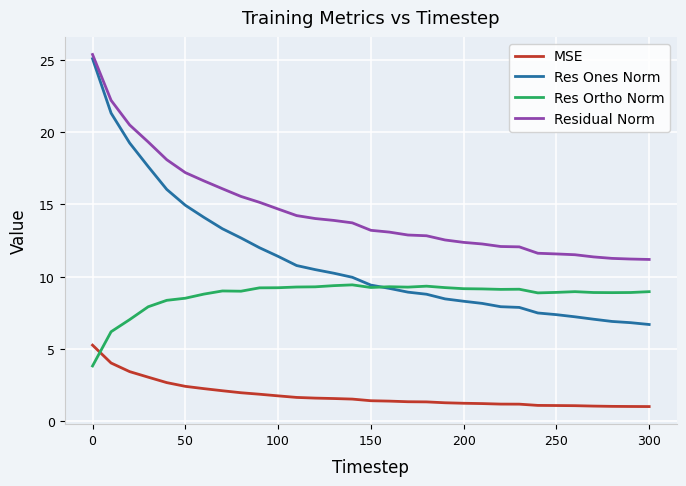

Which series has the largest total across all categories?

Residual Norm